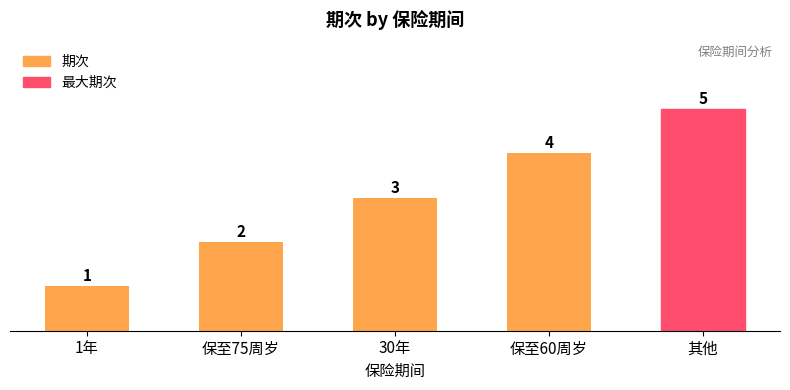

What is the average value?

3